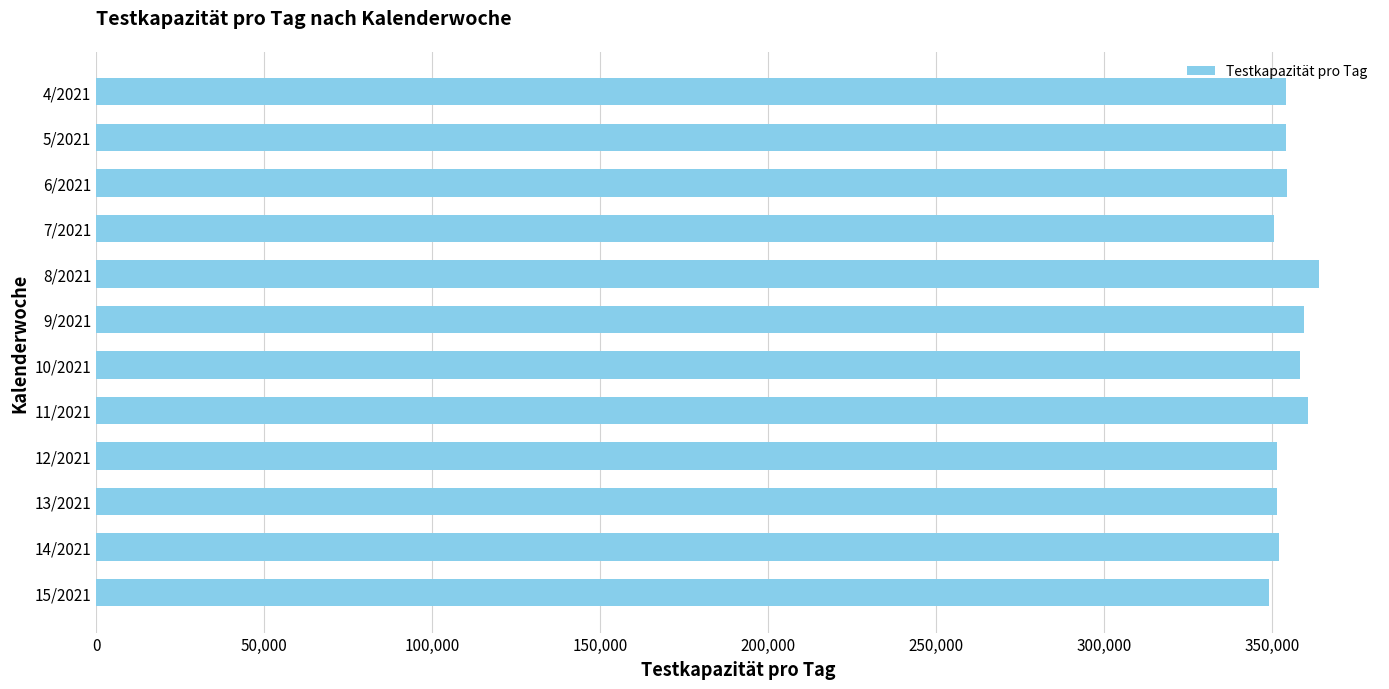

The value at 8/2021 is 363862. True or false?

True